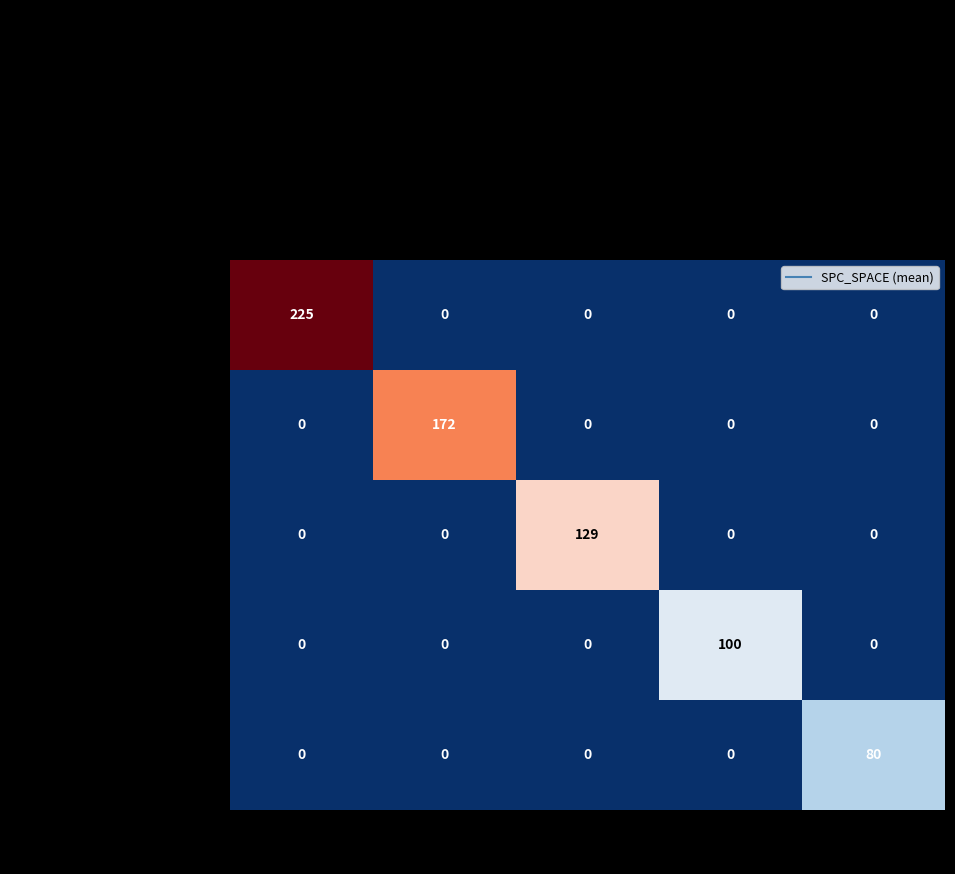

Reading right to left, extract all data points from this chart.

FAIL=5: LAYER=3=0	LAYER=1=0	LAYER=2=0	LAYER=4=0	LAYER=5=225
FAIL=4: LAYER=3=0	LAYER=1=0	LAYER=2=0	LAYER=4=172	LAYER=5=0
FAIL=2: LAYER=3=0	LAYER=1=0	LAYER=2=129	LAYER=4=0	LAYER=5=0
FAIL=1: LAYER=3=0	LAYER=1=100	LAYER=2=0	LAYER=4=0	LAYER=5=0
FAIL=3: LAYER=3=80	LAYER=1=0	LAYER=2=0	LAYER=4=0	LAYER=5=0